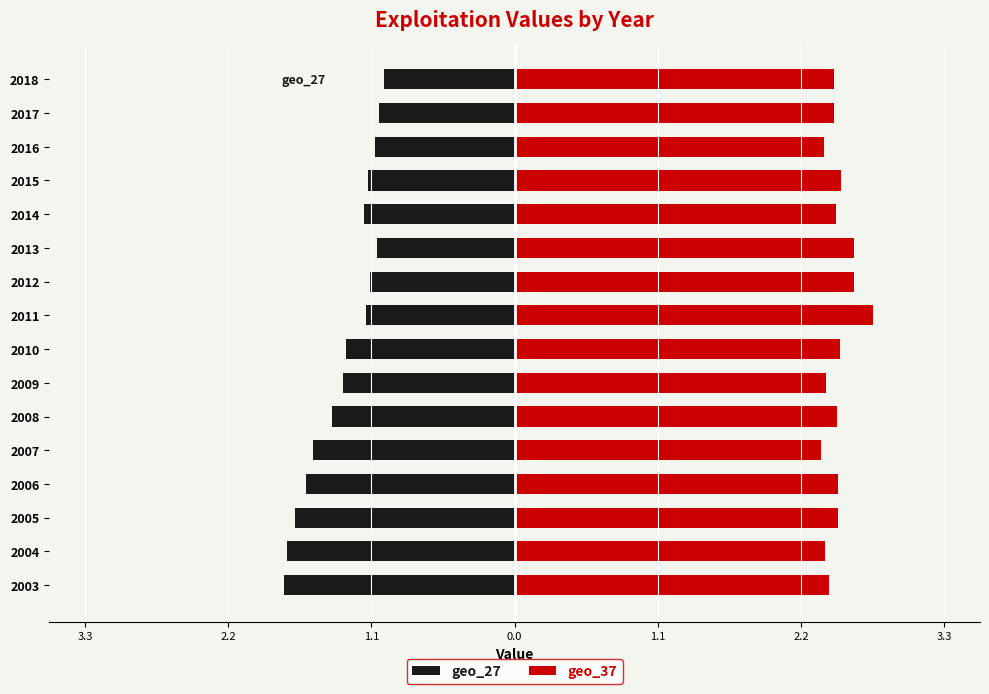

Which series has the largest total across all categories?

geo_37